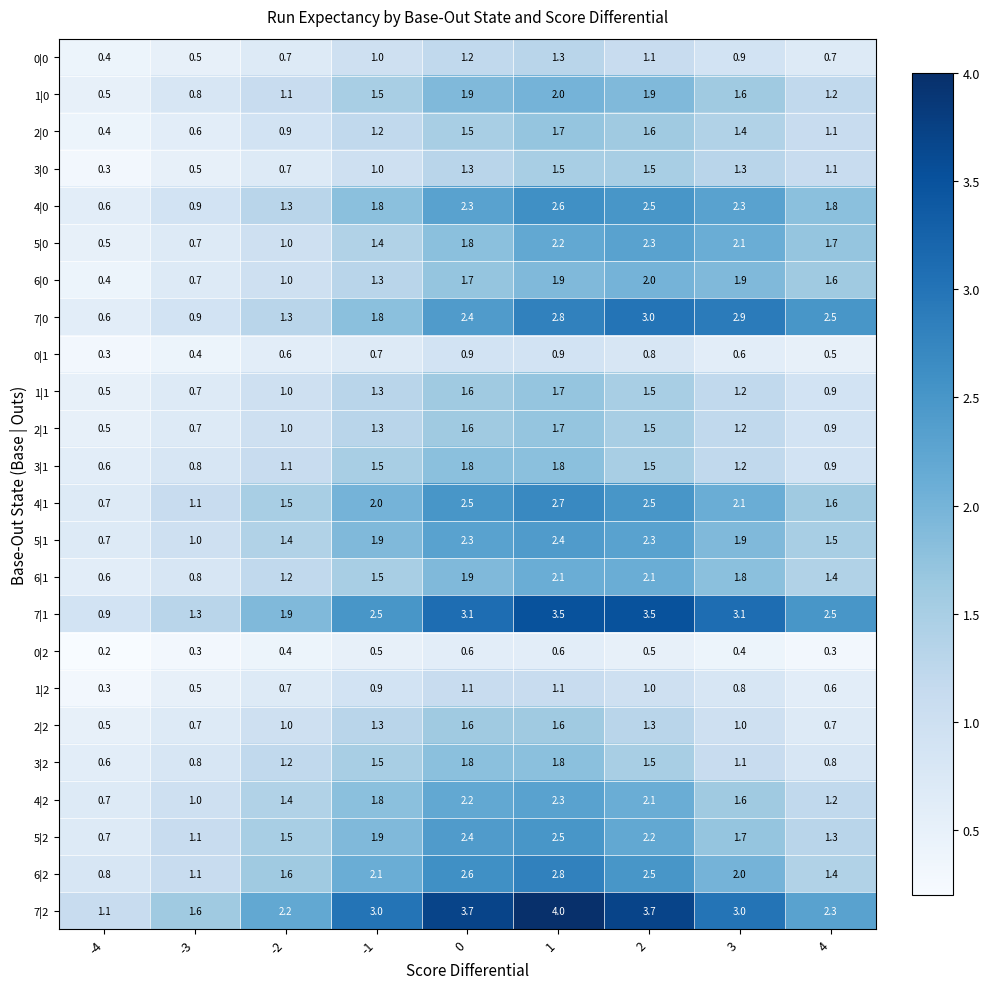

What is the spread (max minus min) of values at 2?

3.2